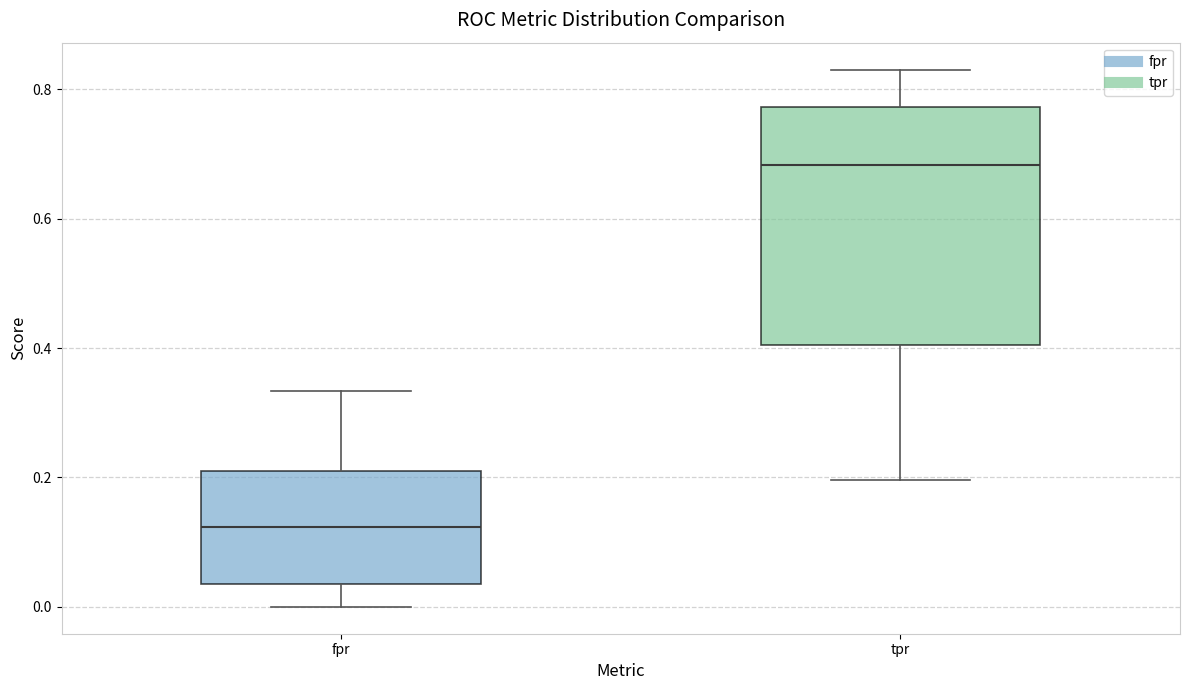

Which box has the lowest median line?

fpr